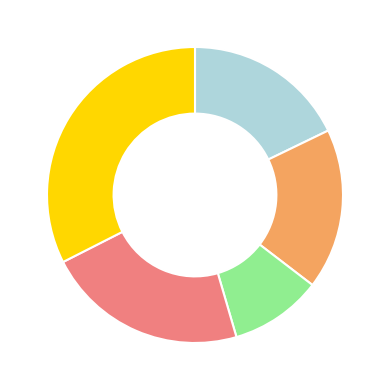

Is there a majority slice in this chart?

No